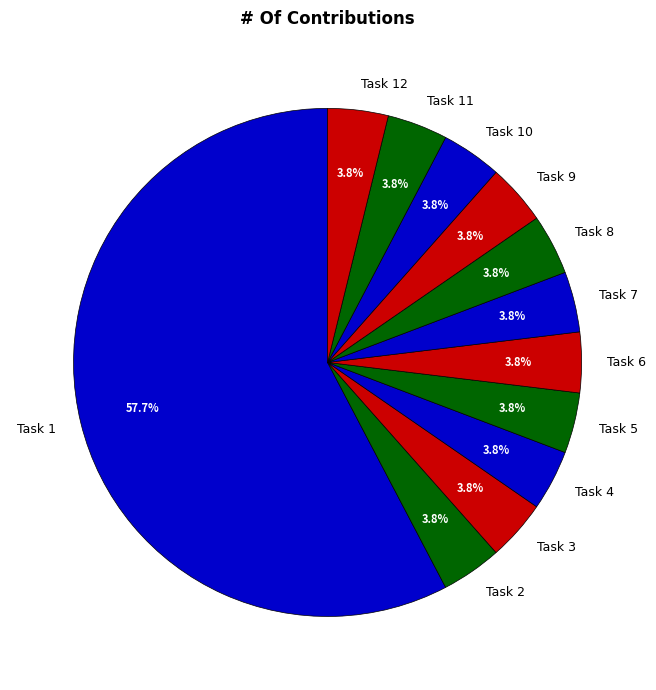

Count the number of slices in the pie.

12